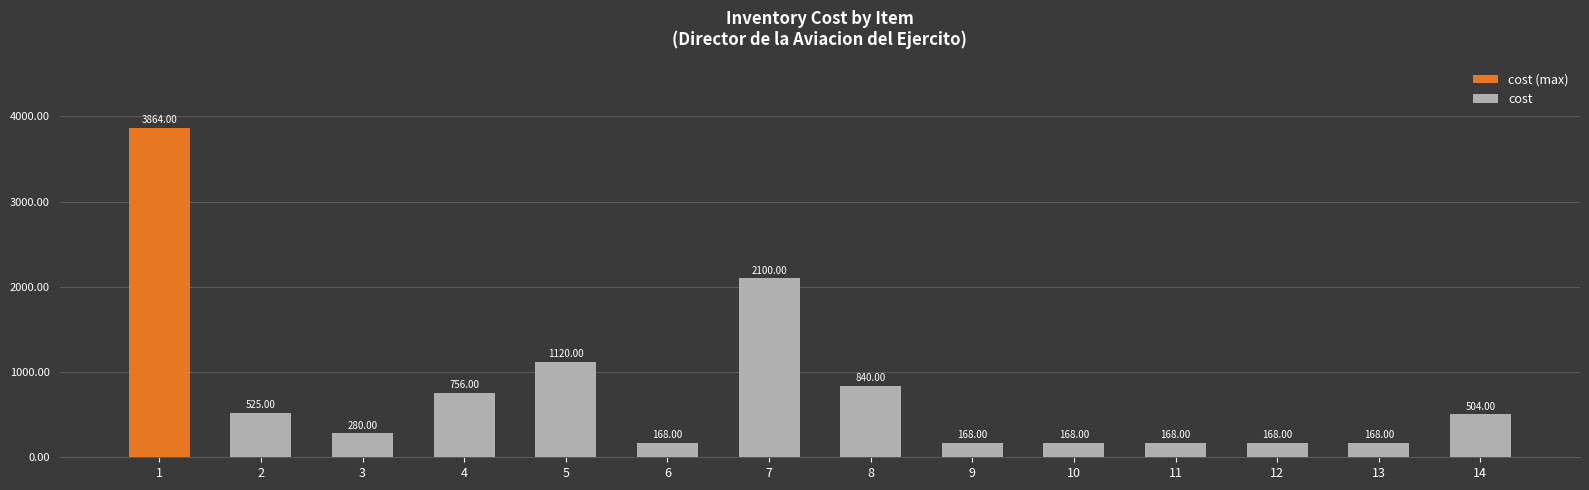

The value at 2 is 350. True or false?

False